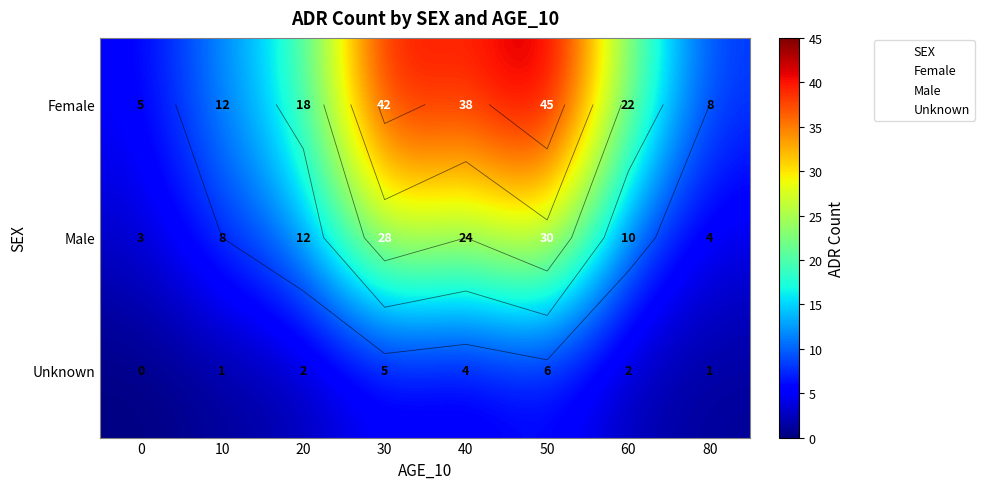

How many values in Unknown are above zero?

7